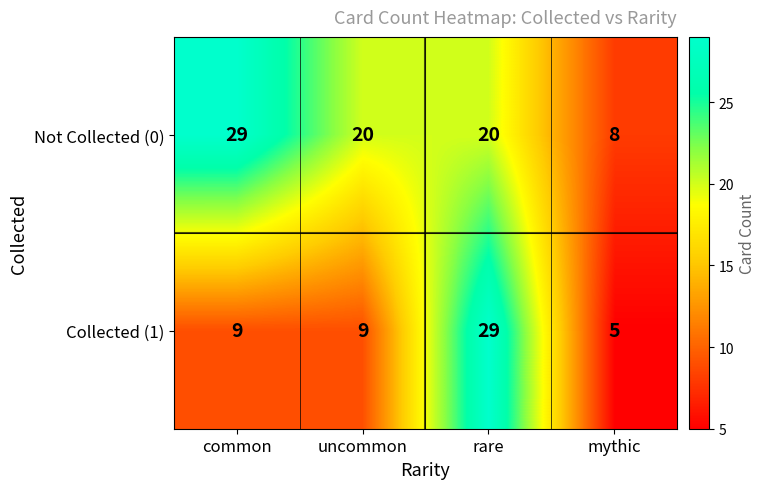

The value of Collected (1) at common is 9. True or false?

True